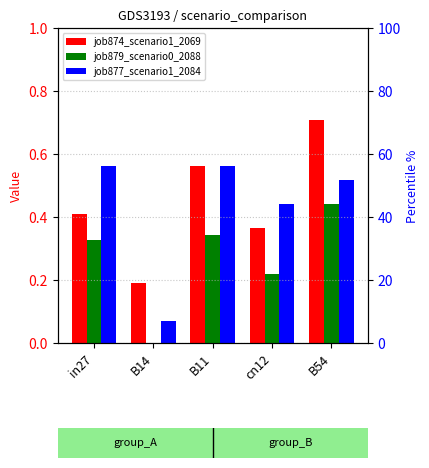

What is the value of the job877_scenario1_2084 bar at the 2nd from the left?

0.1